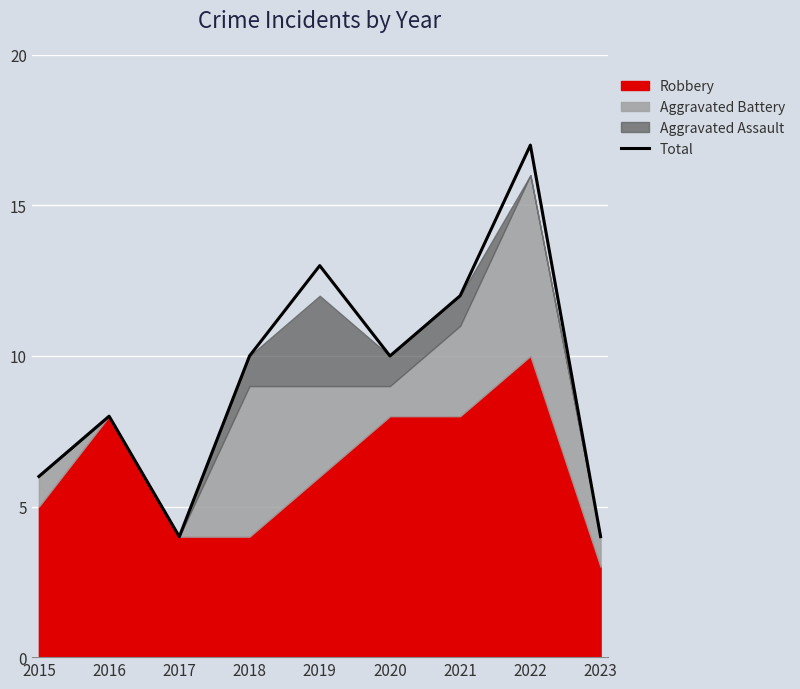

What is the change in value from 2020 to 2022?

+7